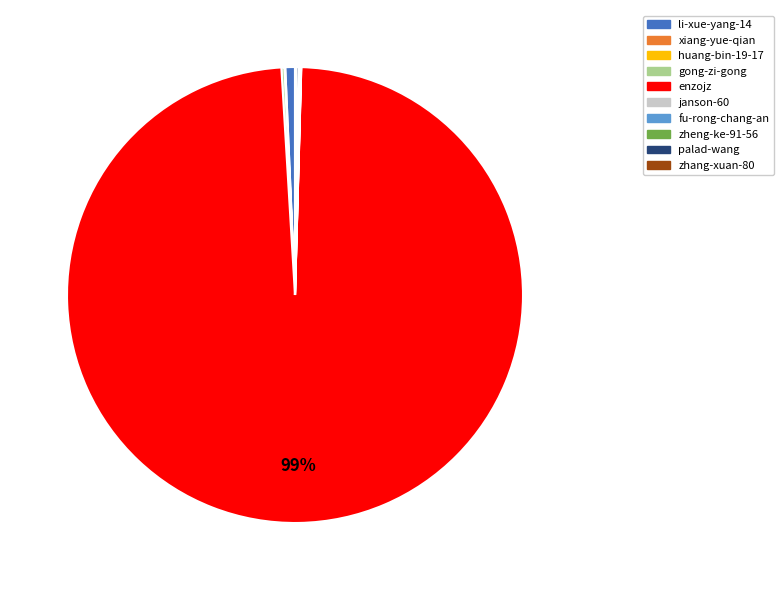

Which slice represents more than half of the pie?

enzojz